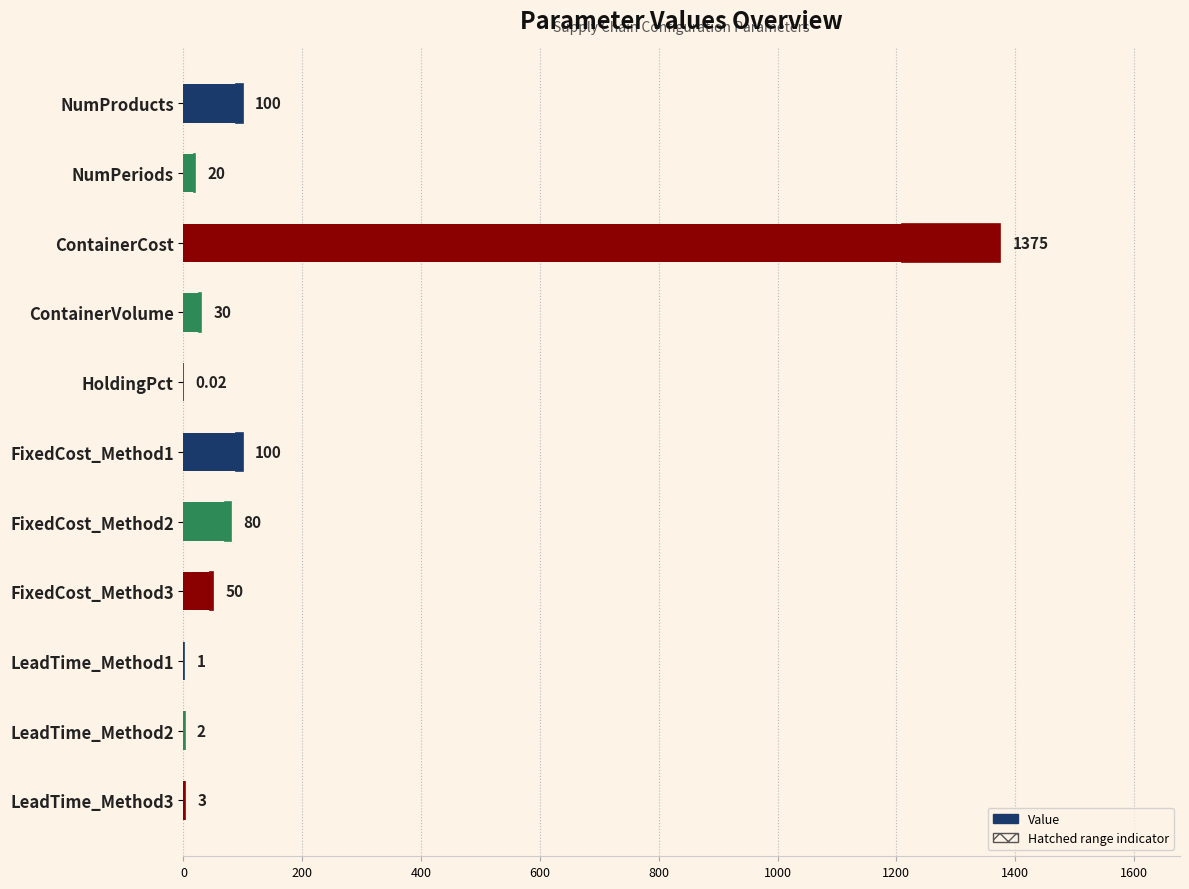

What is the value of the 3rd bar from the left?

1375.0